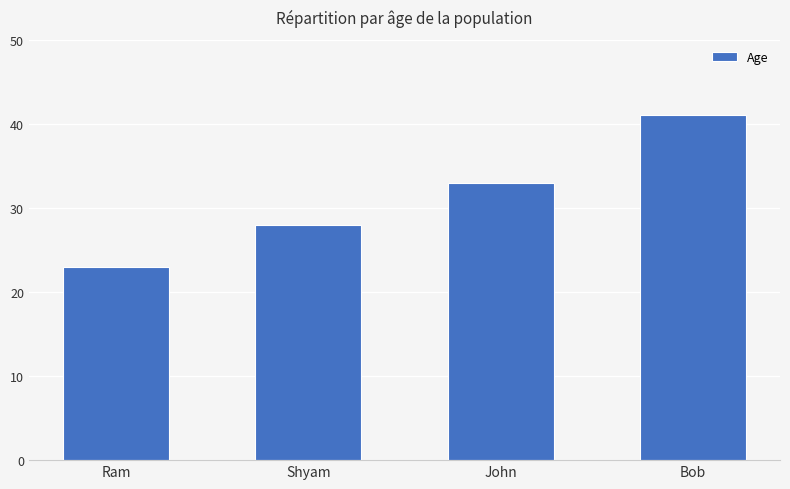

What is the difference between the maximum and minimum values?

18